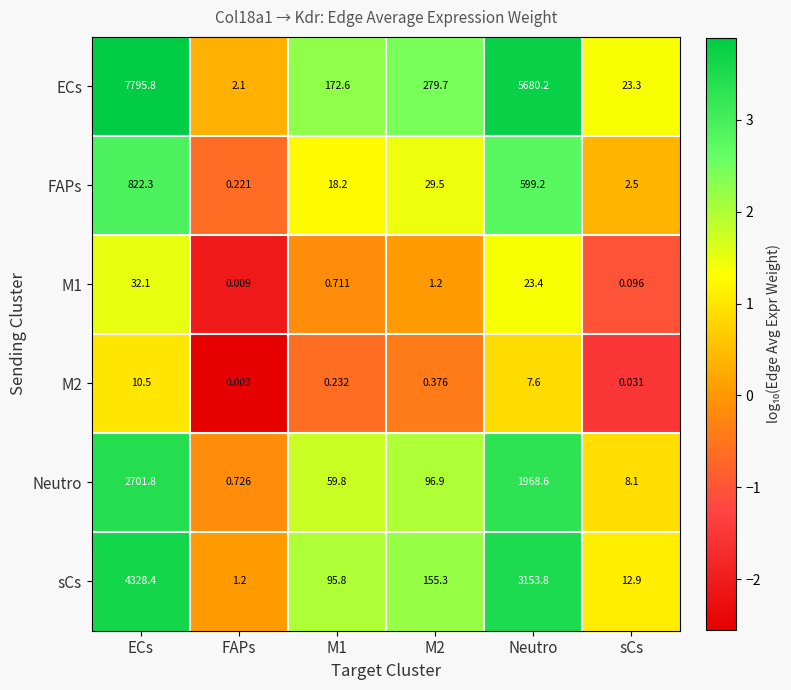

Where is M2 nearest to the value 5?

Neutro